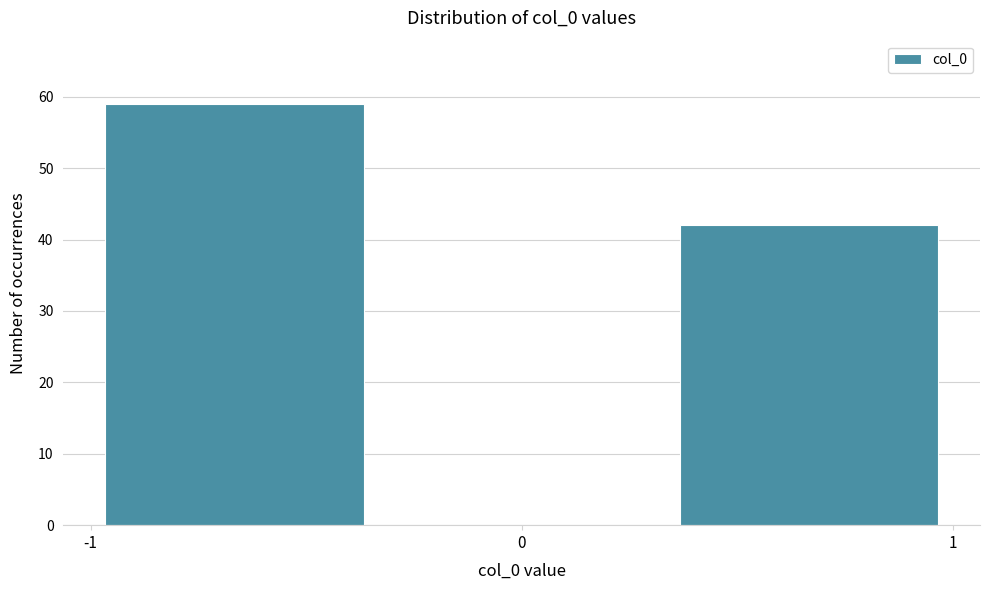

Reading left to right, transcribe this chart: for each bar, give the range it covers on the x-axis and its height. Neither the bar edges nor the heights are printed on the chart, so give them approximately, as read against the axes.

-1.0 to -0.3: 59
-0.3 to 0.3: 0
0.3 to 1.0: 42